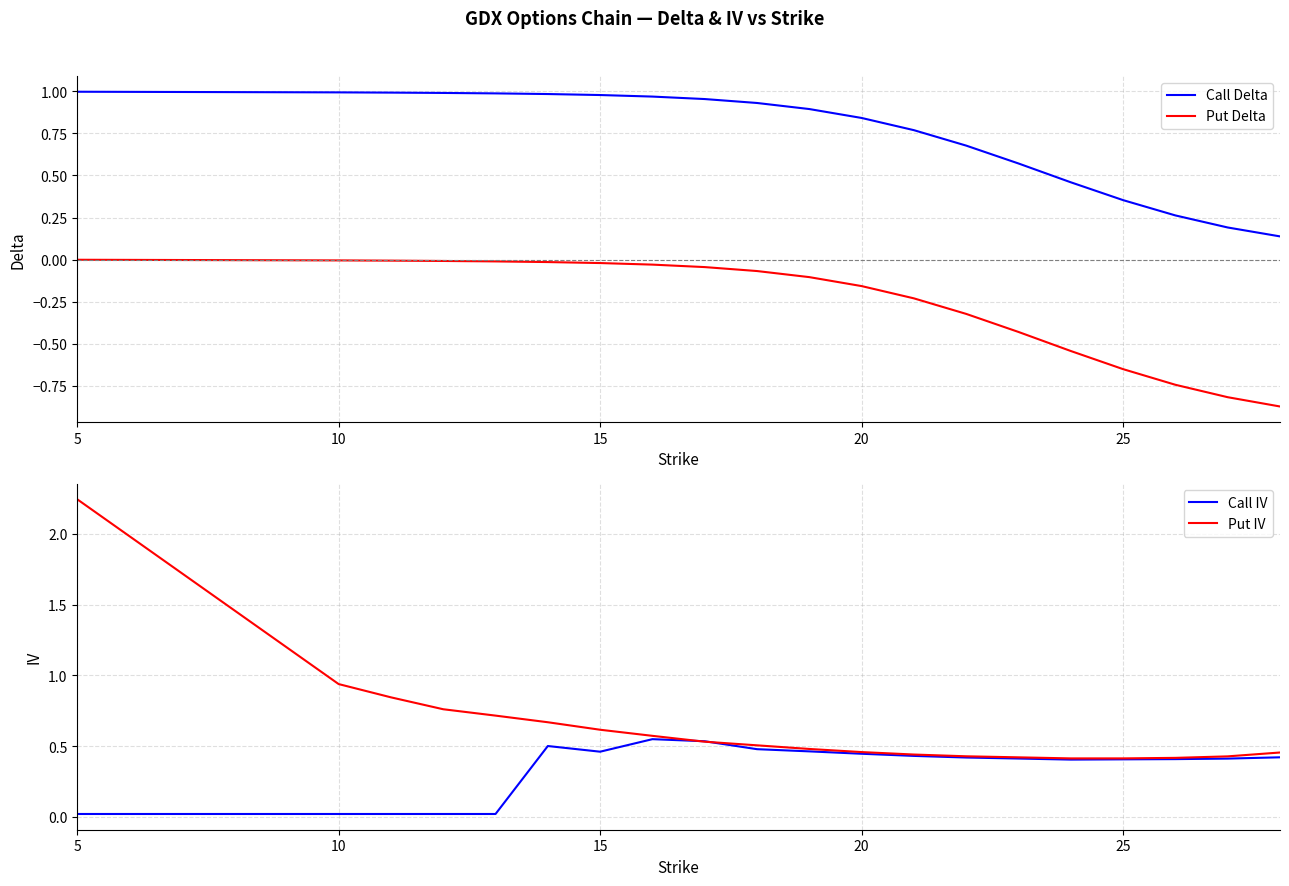

True or false: Put Delta and Call Delta cross at least once.

False